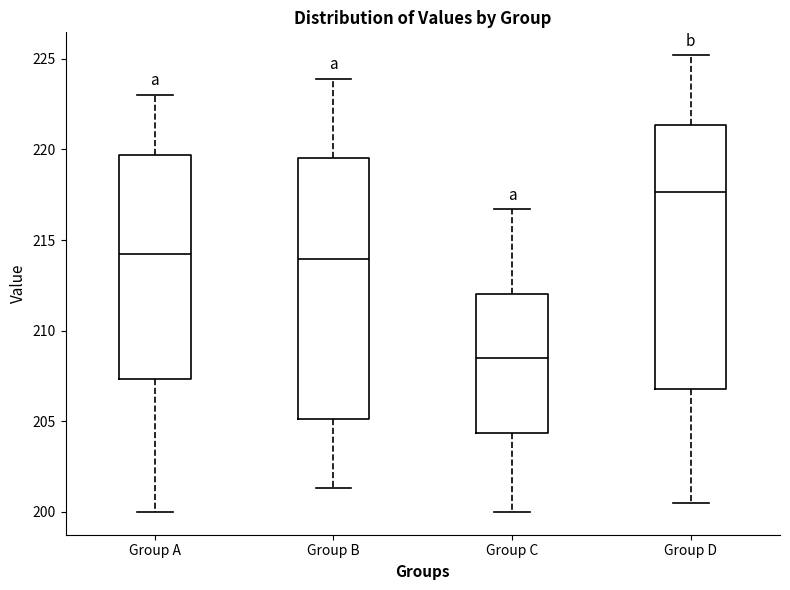

Where does the median line of the box for Group D sit on the y-axis? The values are not printed on the chart, so give them approximately, as read against the axis.

217.5